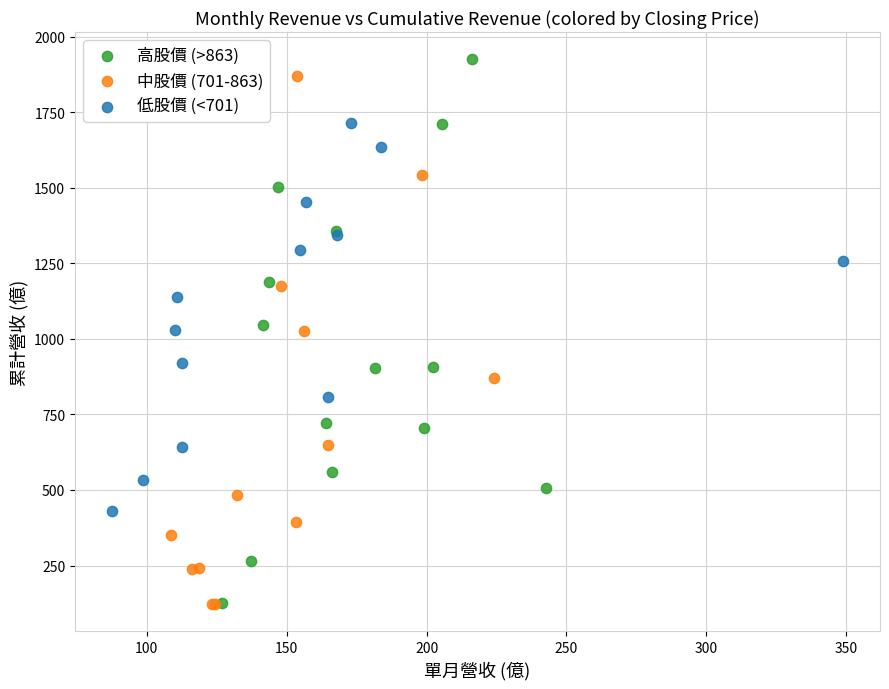

Which series reaches the maximum Y coordinate?

高股價 (>863)